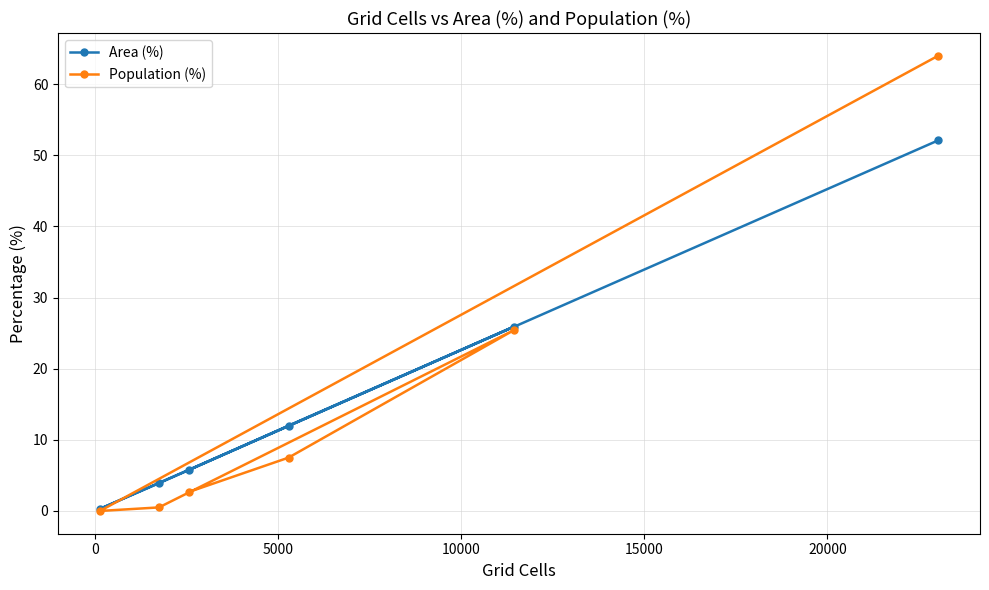

List the series in order of their peak value, highest first.

Population (%), Area (%)